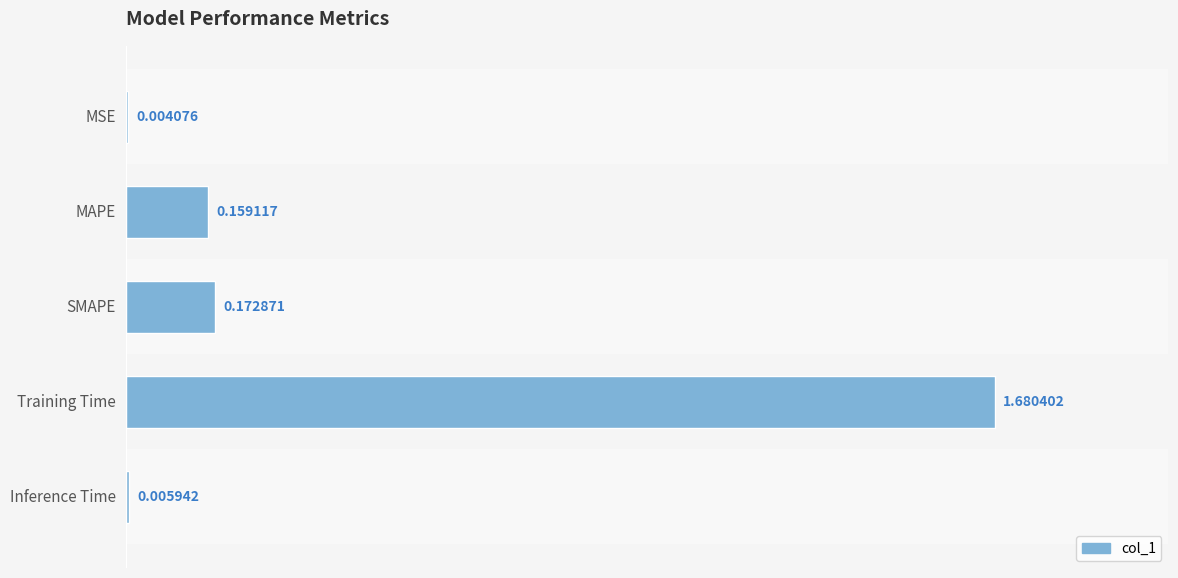

Between Training Time and SMAPE, which is larger?

Training Time